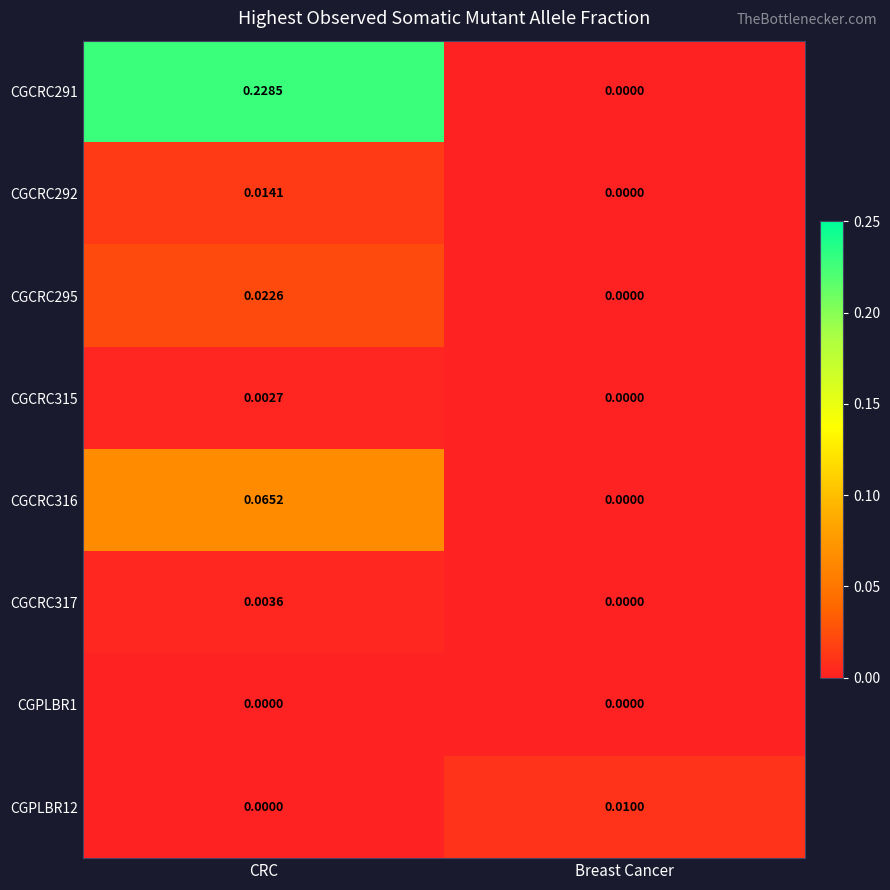

List the labels in order of CGCRC317 value, largest first.

CRC, Breast Cancer